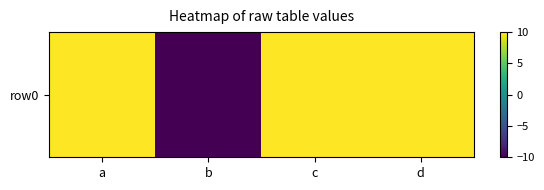

What is the difference between the values at b and a?

20